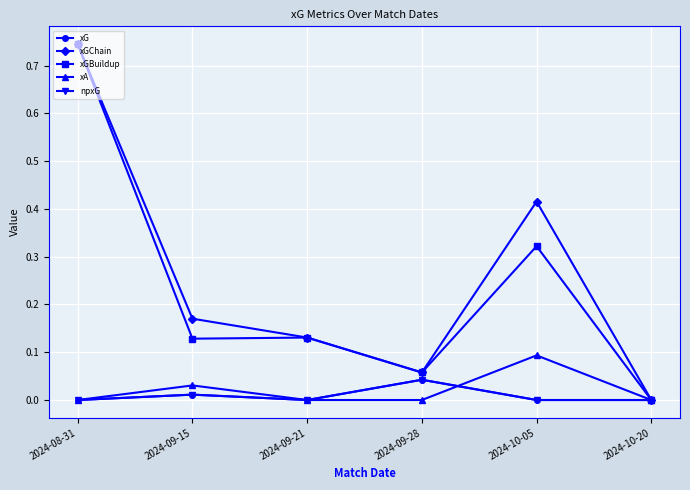

What is the difference between the highest and lowest values at 2024-08-31?

0.7